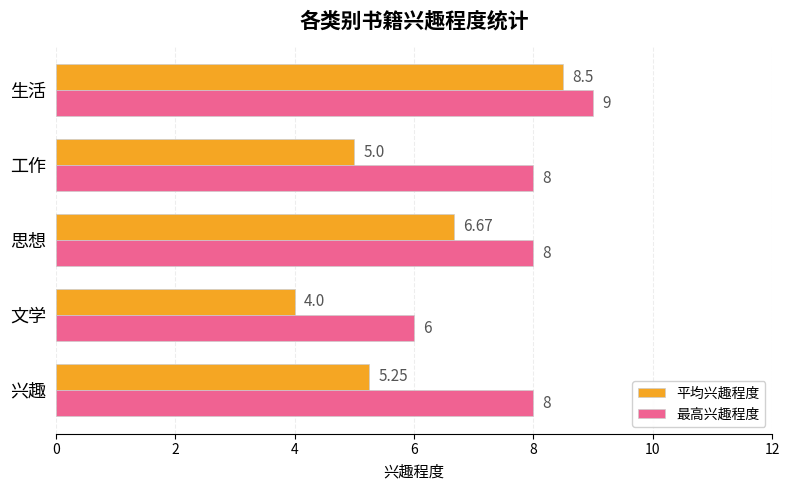

Rank the series by their maximum value, from lowest to highest.

平均兴趣程度, 最高兴趣程度